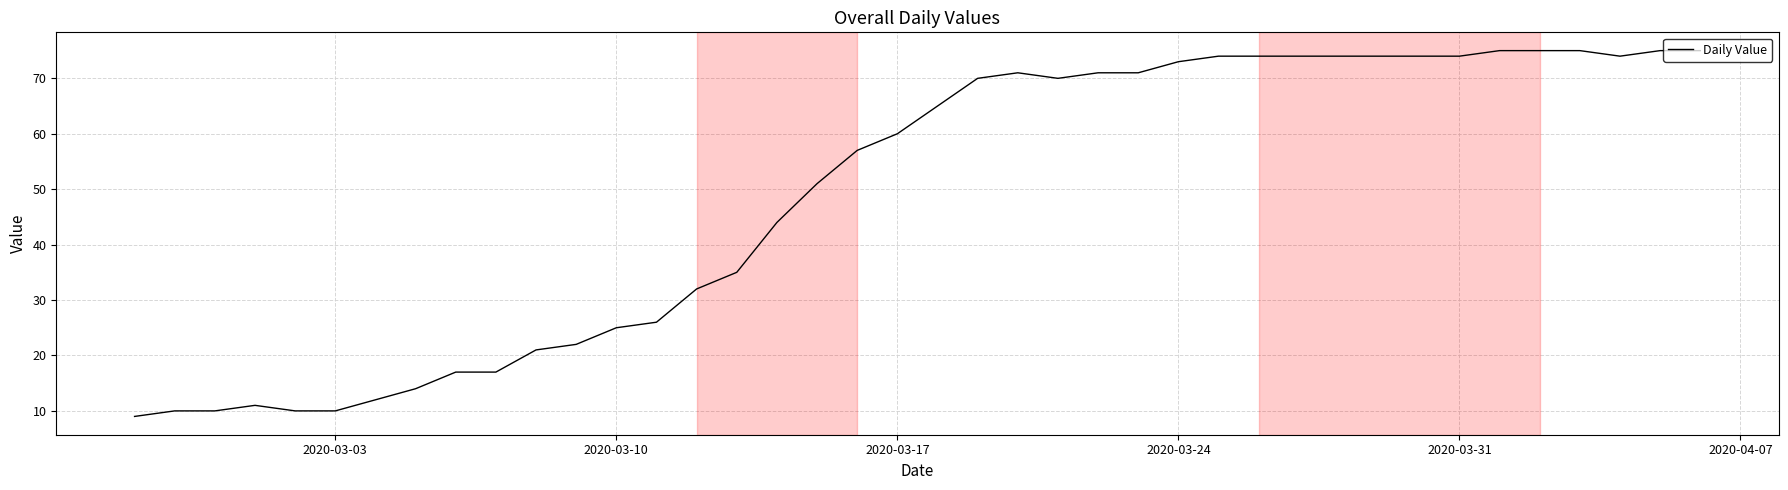

What is the maximum value shown in the chart?

75